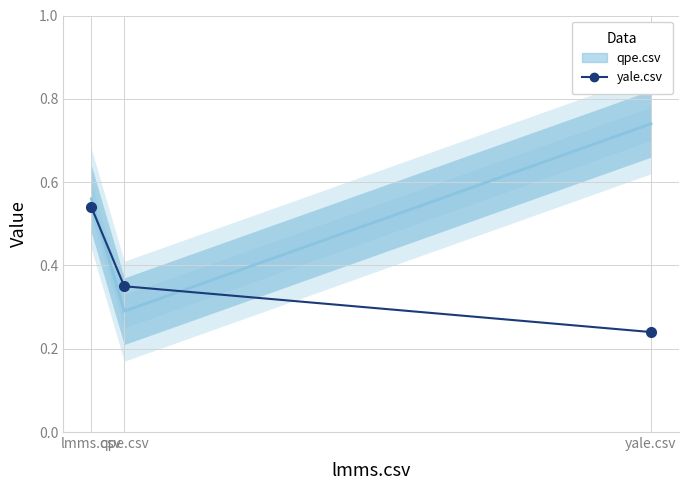

What value does the yale.csv series have at yale.csv?

0.2